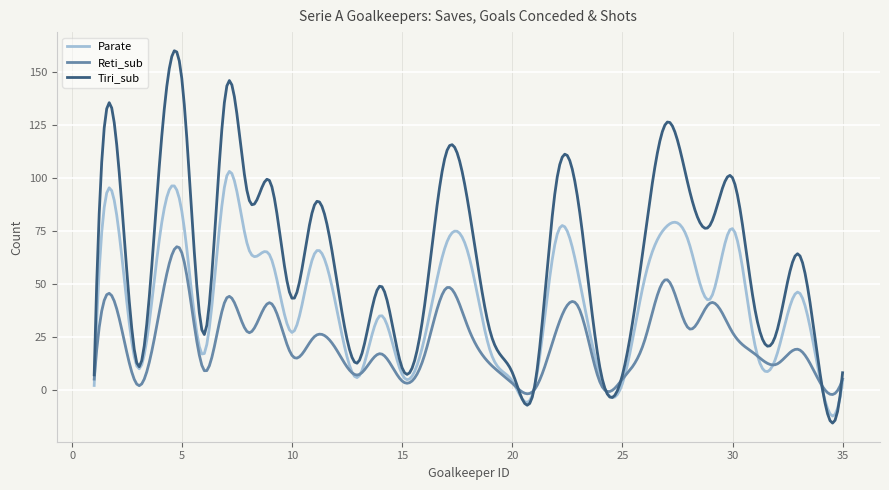

What is the difference between the maximum and second lowest values in the Parate series?

114.7